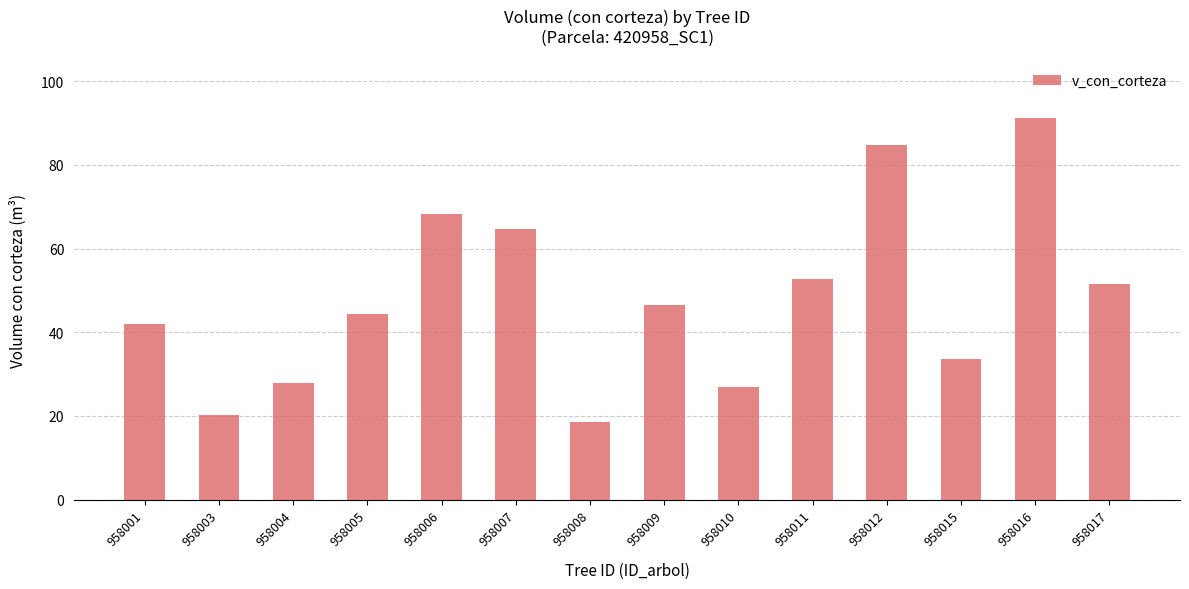

How many categories are shown in the chart?

14